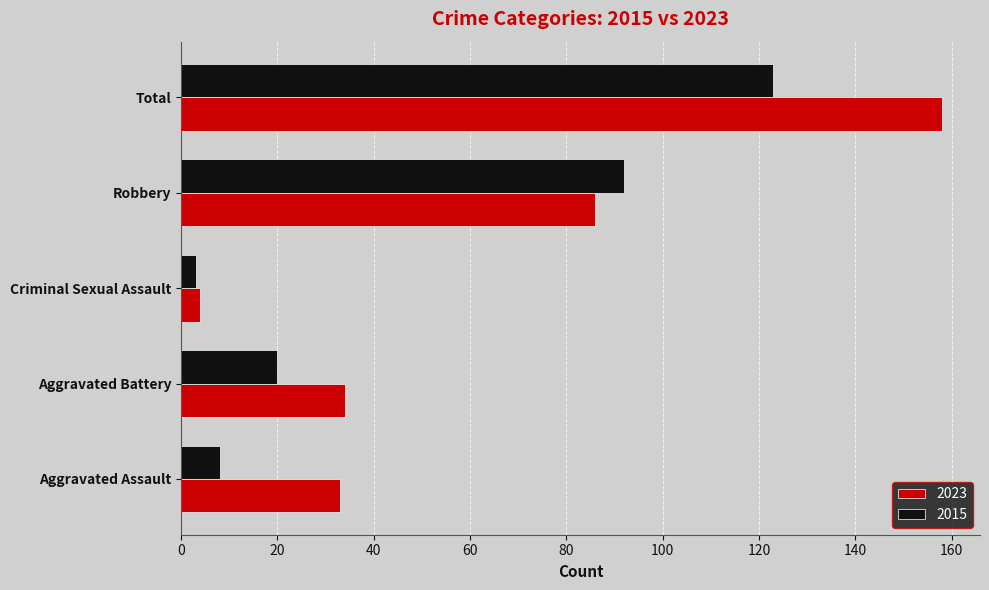

How many data points in 2015 are less than 20?

2